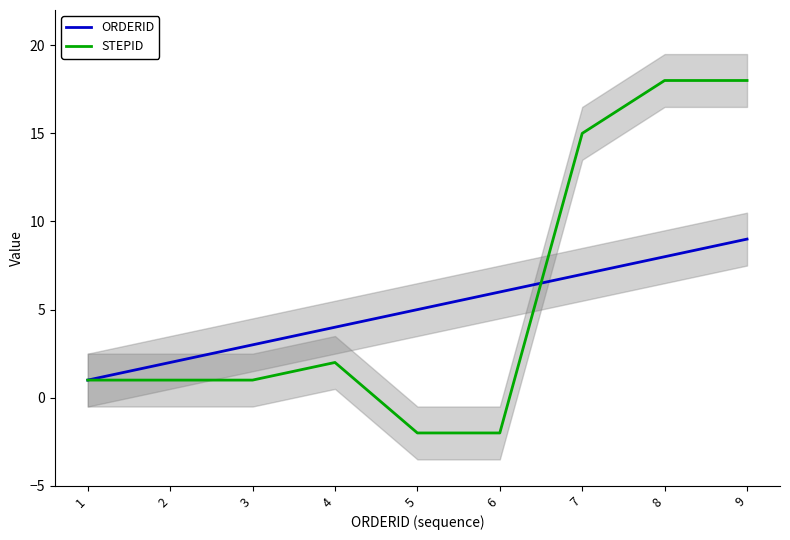

At which category is the sum across all series the highest?

9